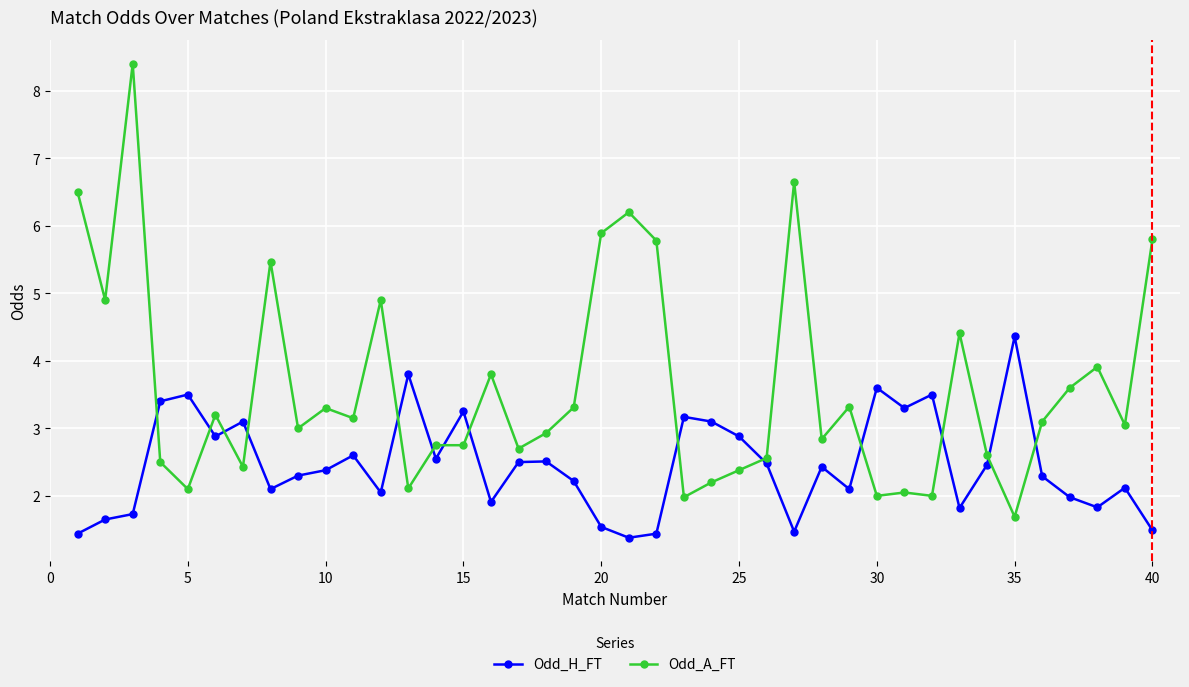

What is the maximum value for Odd_H_FT?

4.4